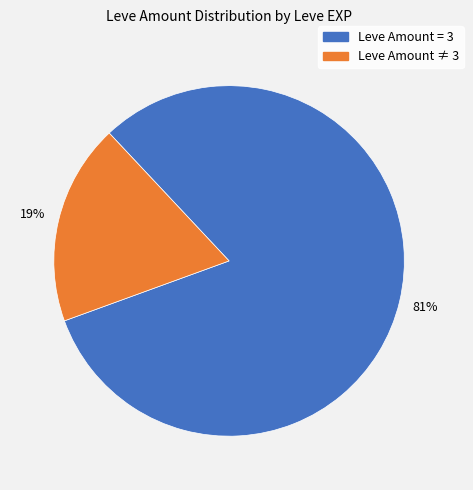

Does any single category account for the majority?

Yes